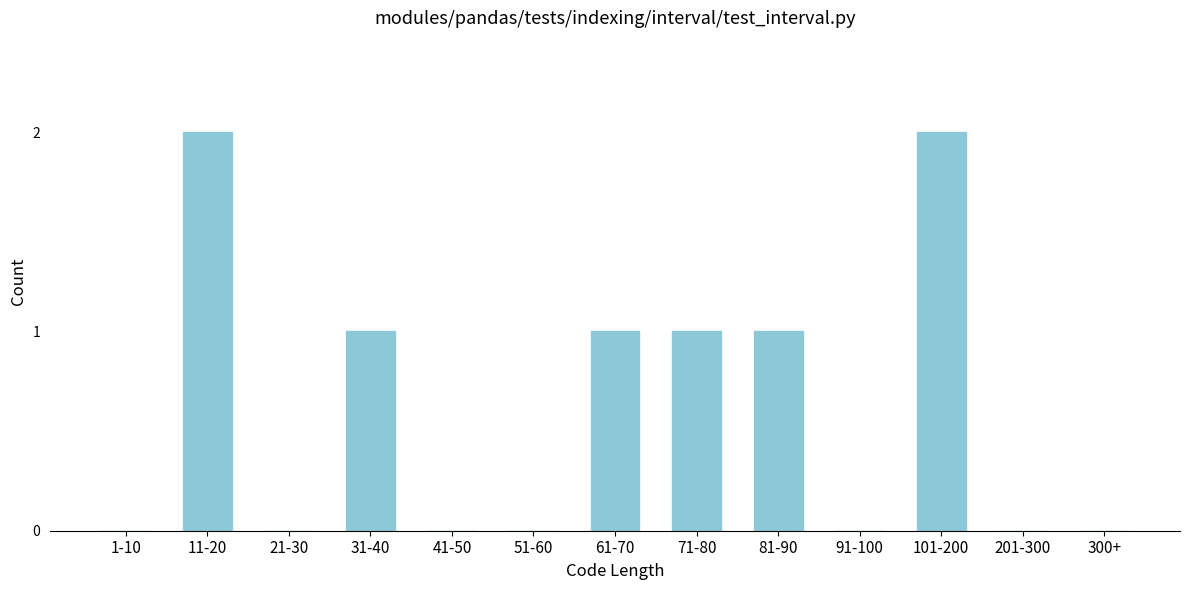

Reading right to left, extract all data points from this chart.

300+=0	201-300=0	101-200=2	91-100=0	81-90=1	71-80=1	61-70=1	51-60=0	41-50=0	31-40=1	21-30=0	11-20=2	1-10=0